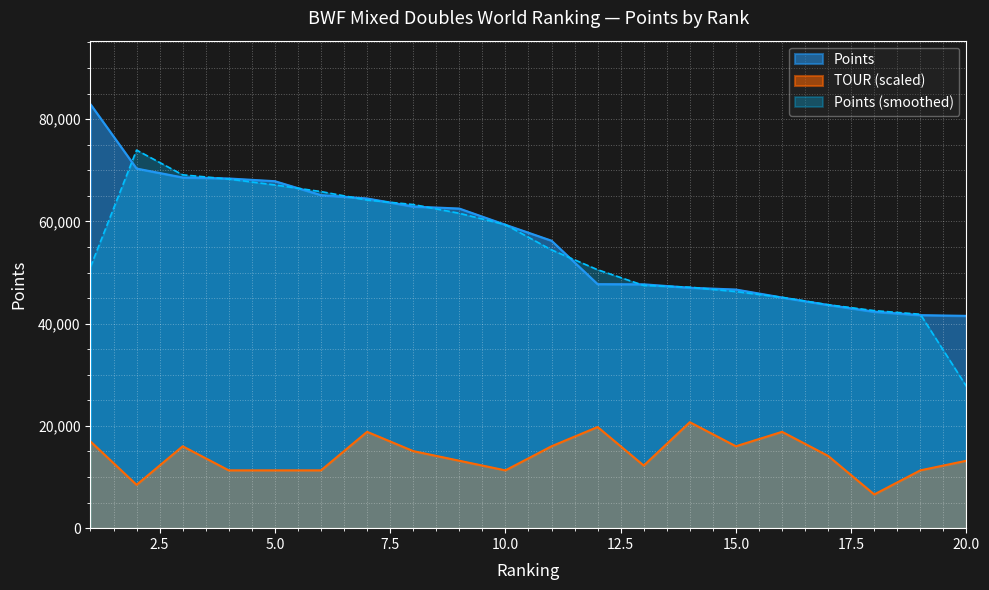

Is it true that TOUR equals 4957.7 at 10?

False